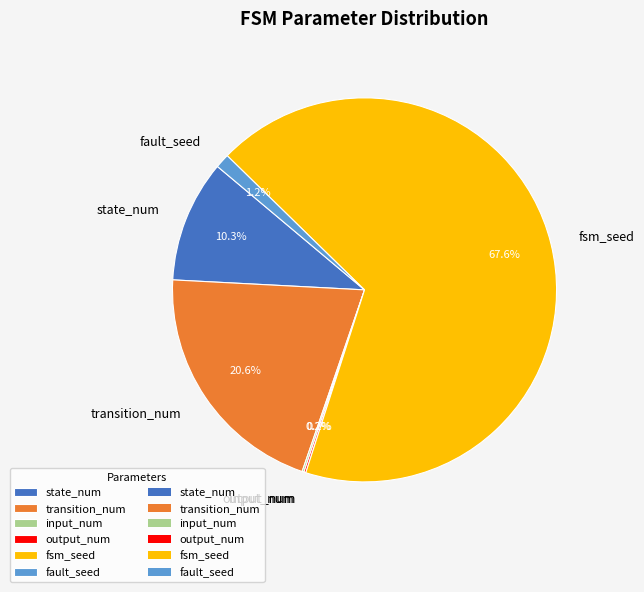

Which slice is the largest?

fsm_seed